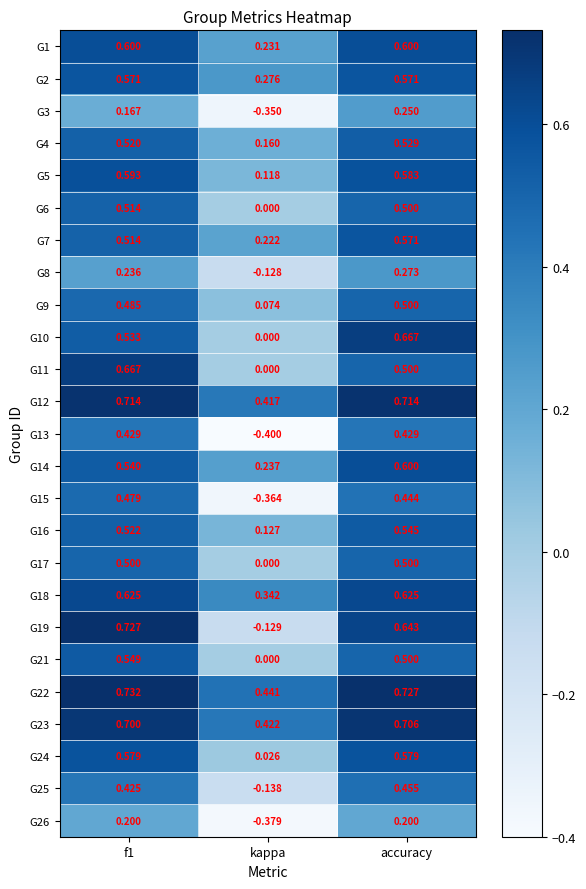

At which category is the sum across all series the highest?

accuracy